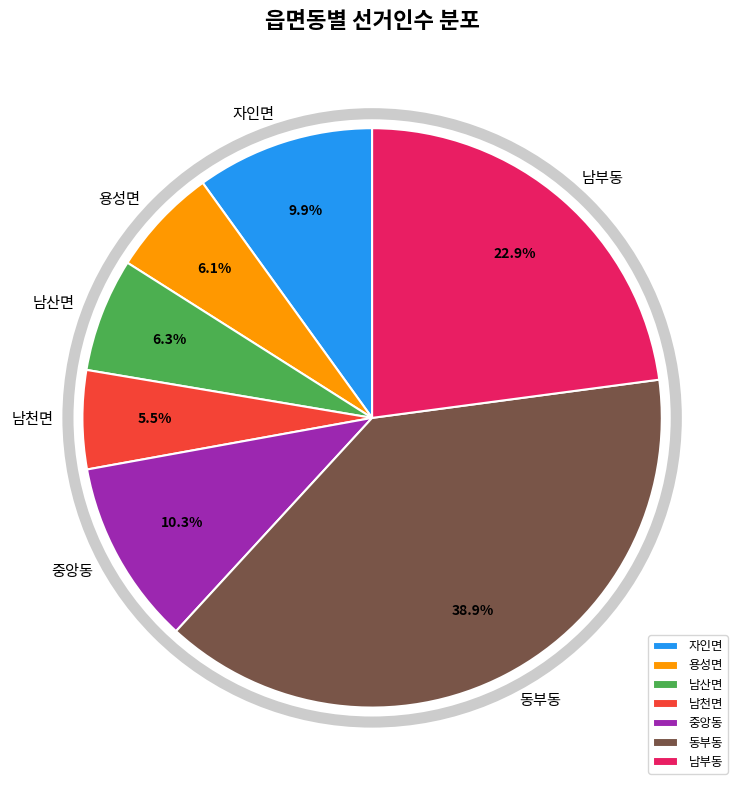

Which has a higher value, 자인면 or 동부동?

동부동